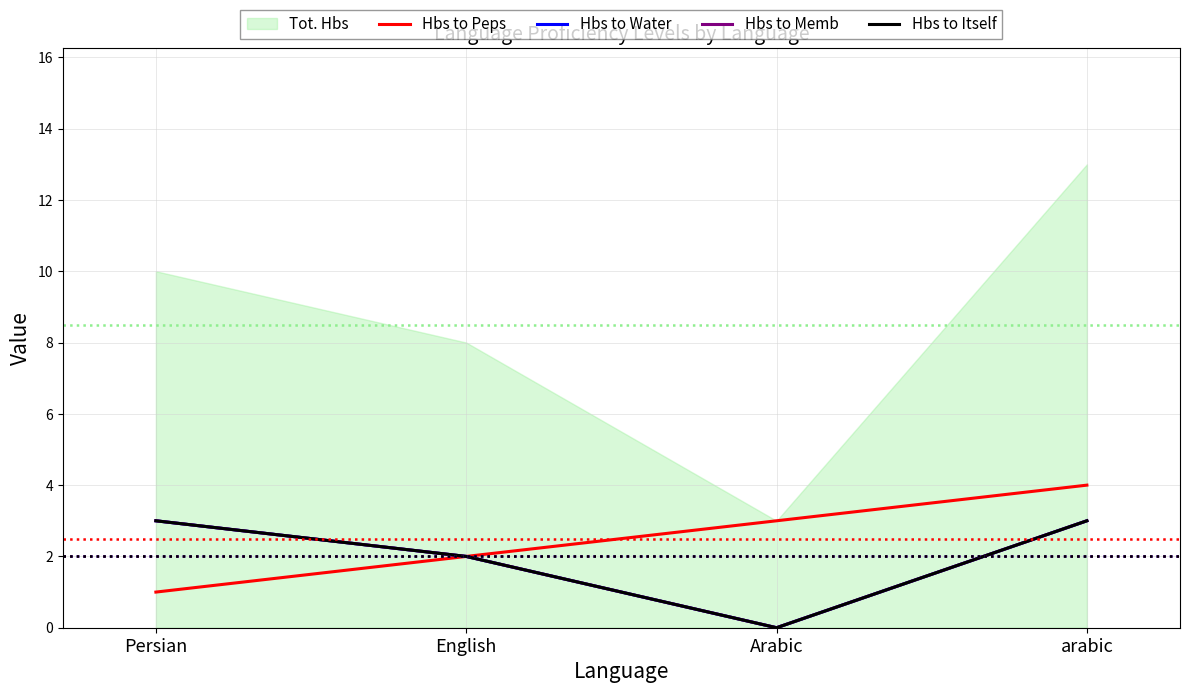

How many lines are shown in the chart?

4